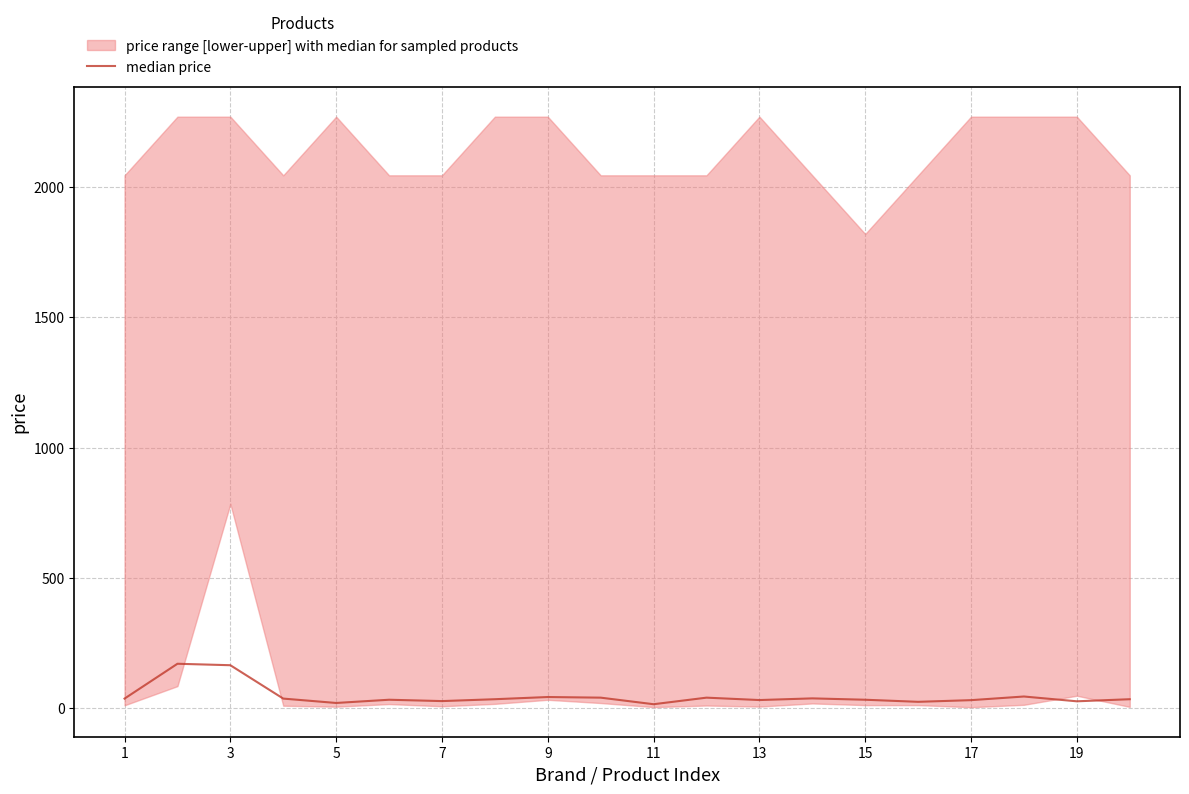

Which has a higher value, 1 or 11?

1